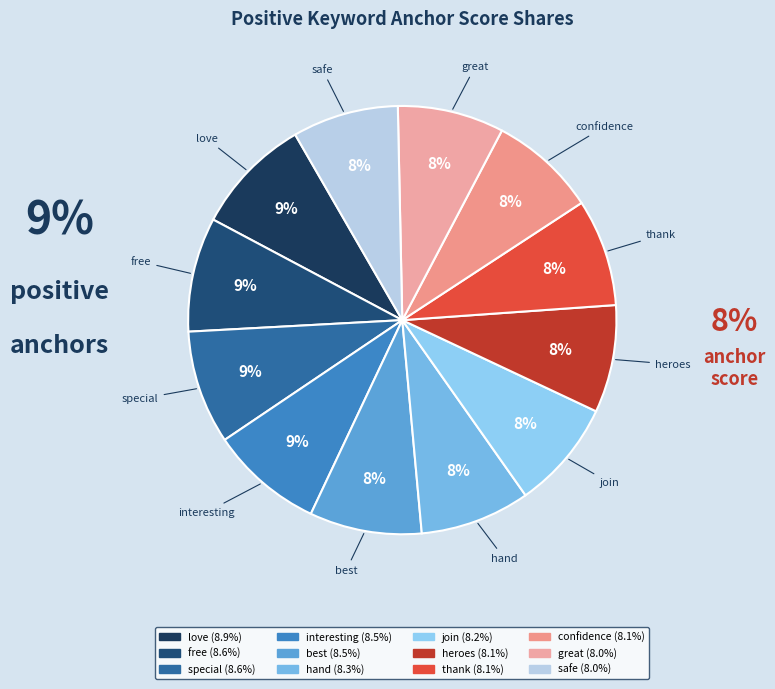

Does any single category account for the majority?

No